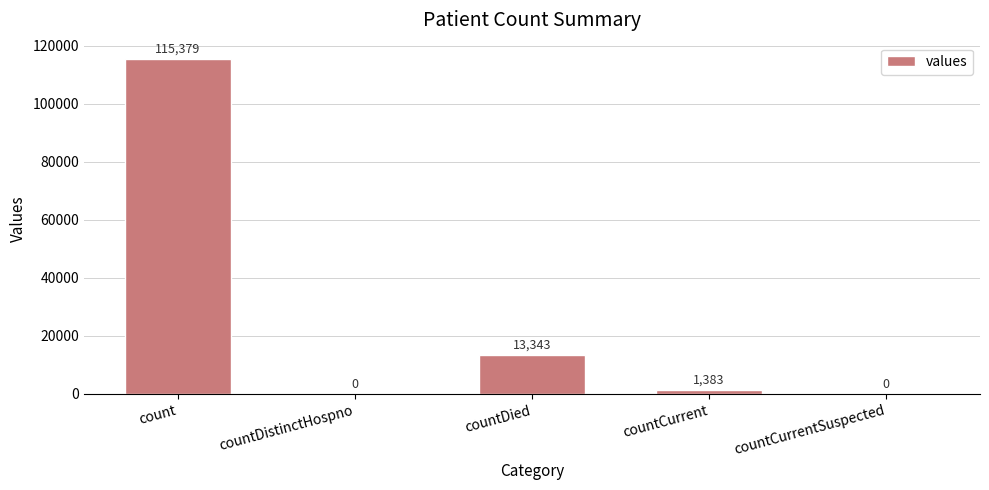

What is the change in value from countCurrent to countCurrentSuspected?

-1383